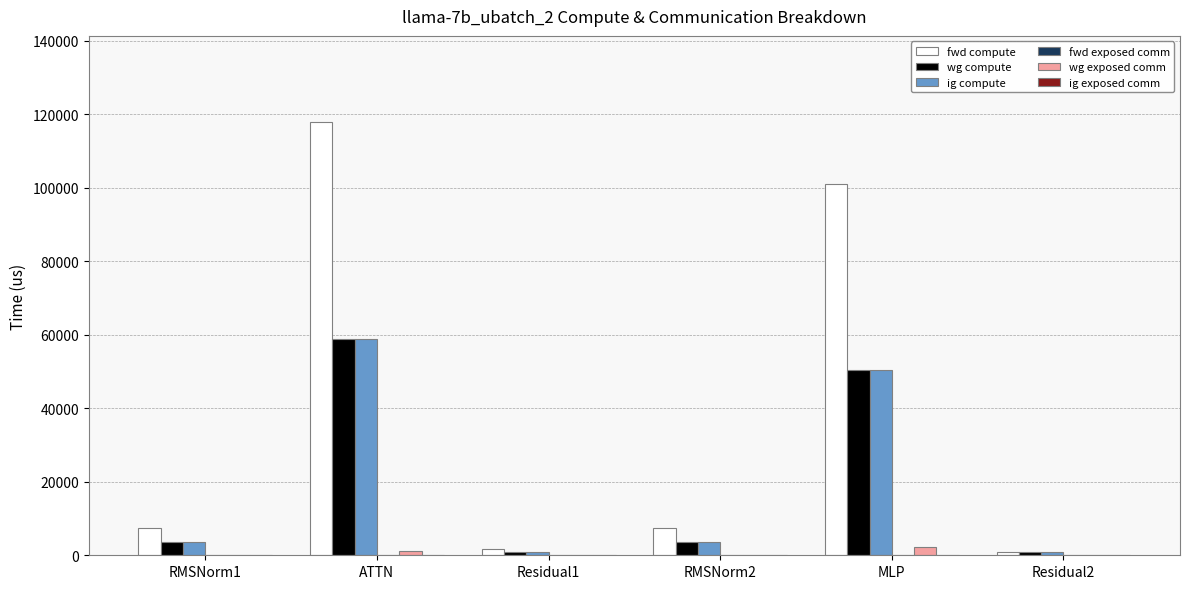

At which category is the sum across all series the highest?

ATTN